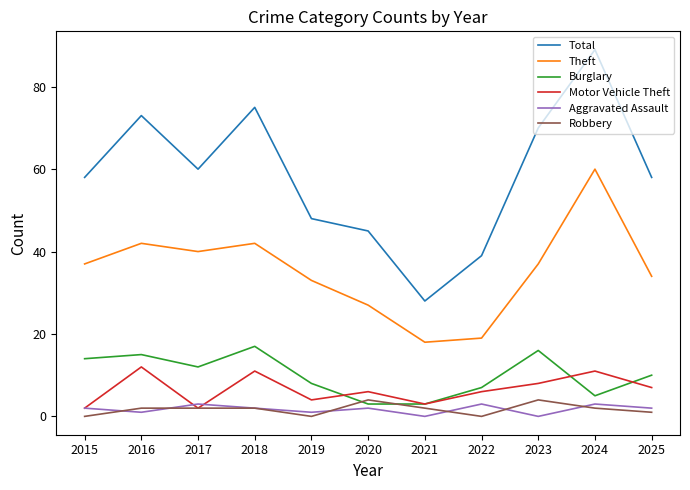

Does the chart display data point markers on the line(s)?

No